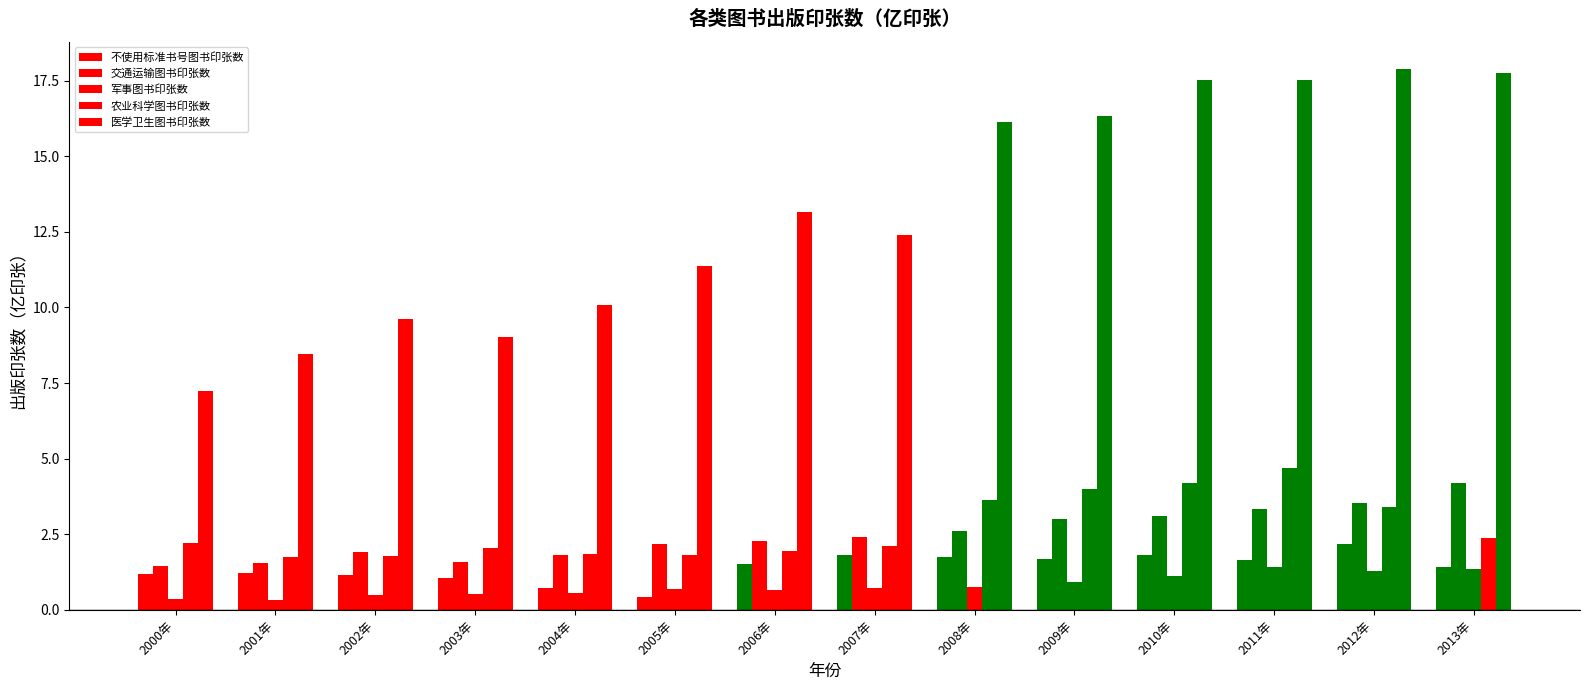

What is the sum of all 交通运输图书印张数 values?

34.9